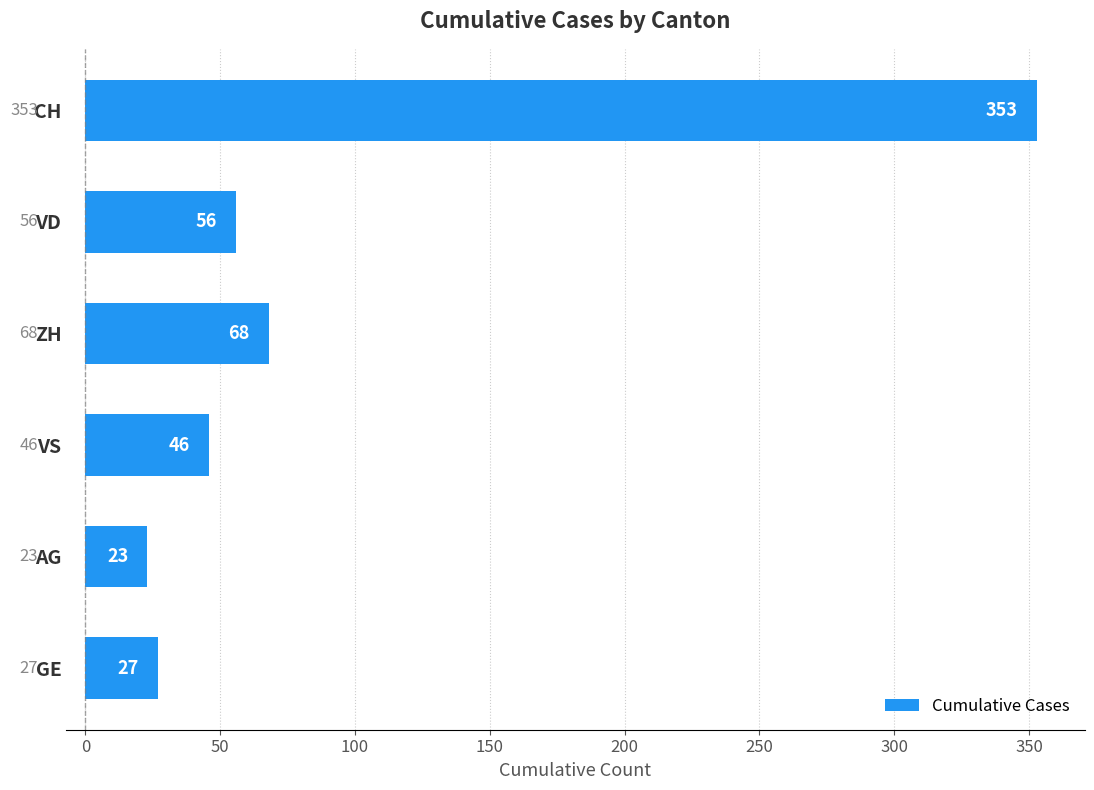

Which category has the lowest value across all series?

AG